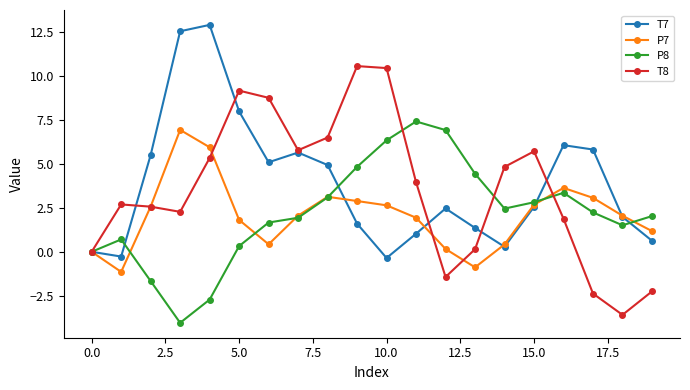

What is the minimum value shown in the chart?

-4.0